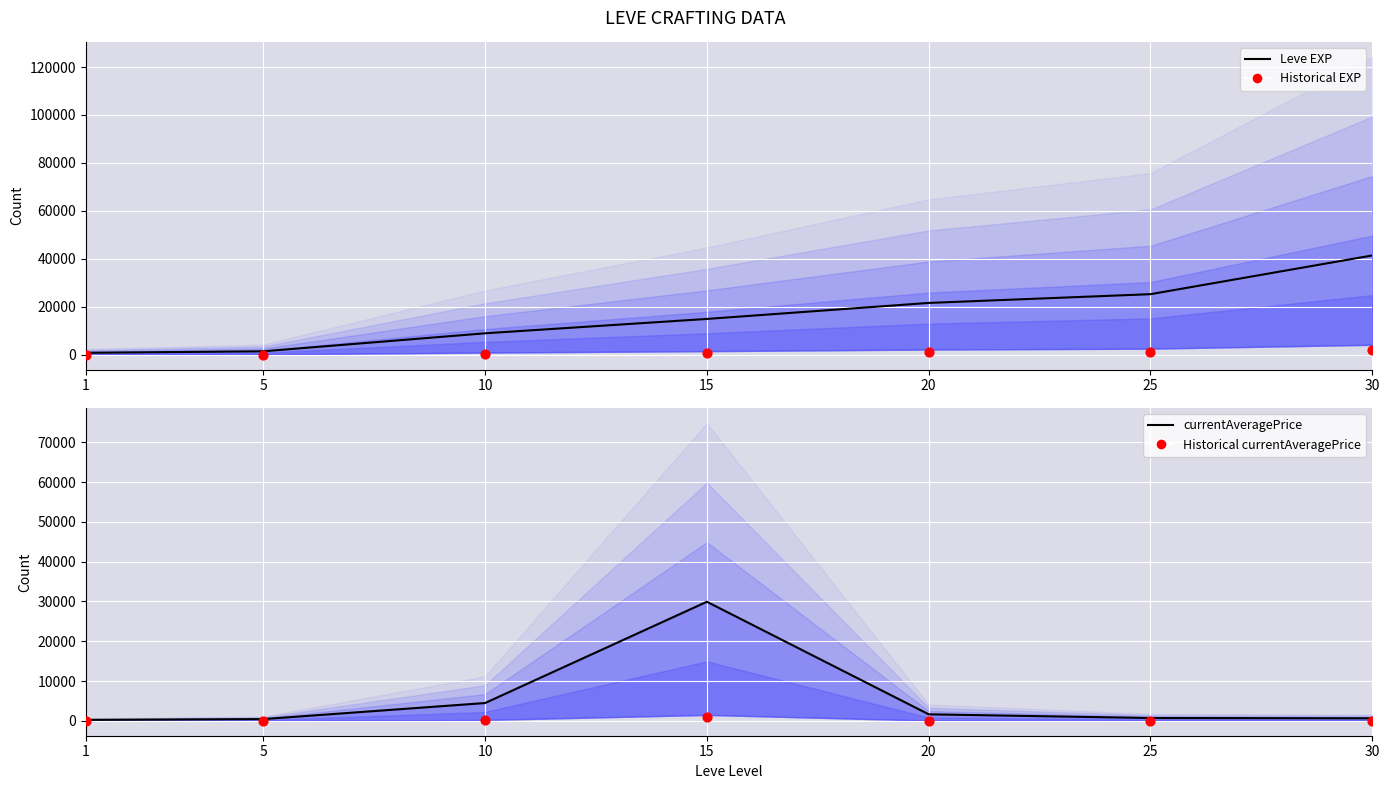

Is the value of Historical EXP at 10 greater than the value of Historical Avg Price at 25?

Yes